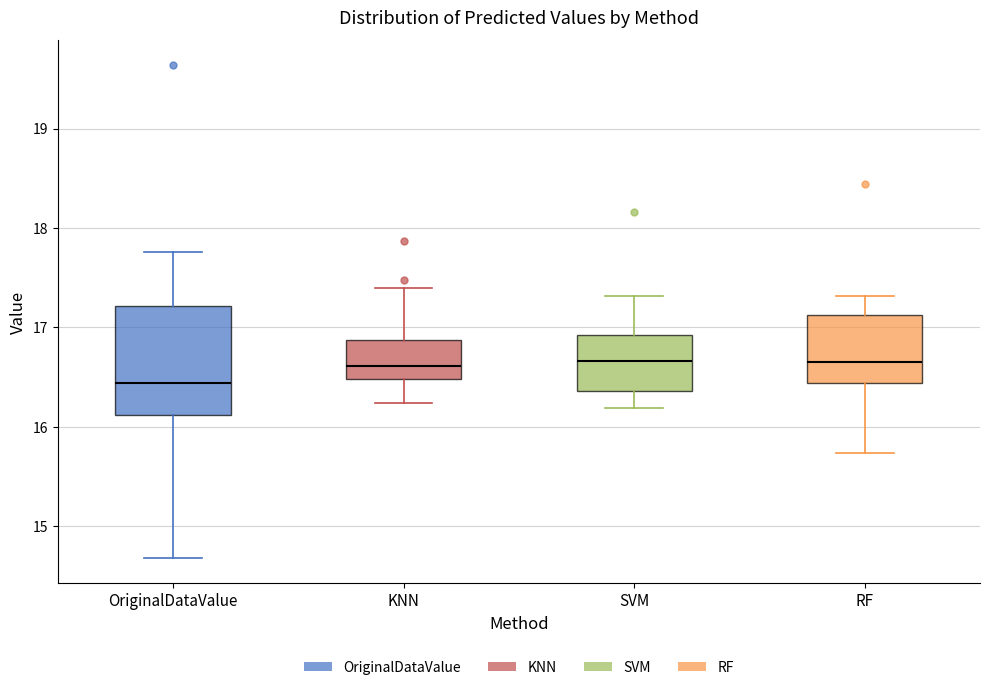

Where does the upper whisker of the box for OriginalDataValue end on the y-axis? The values are not printed on the chart, so give them approximately, as read against the axis.

17.8